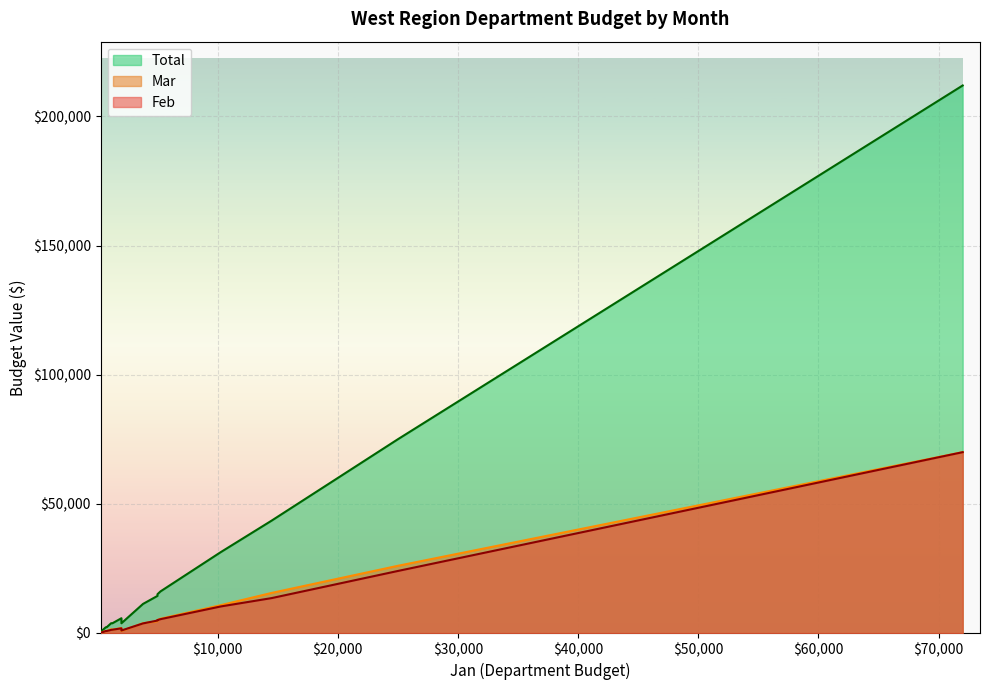

Read the Feb value at 0, to the nearest 10.

750